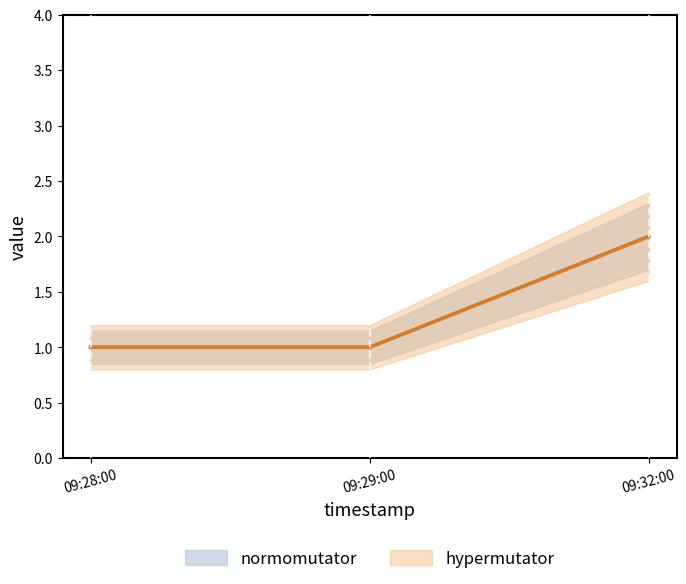

Count the hypermutator values in the range 1 to 2.

3